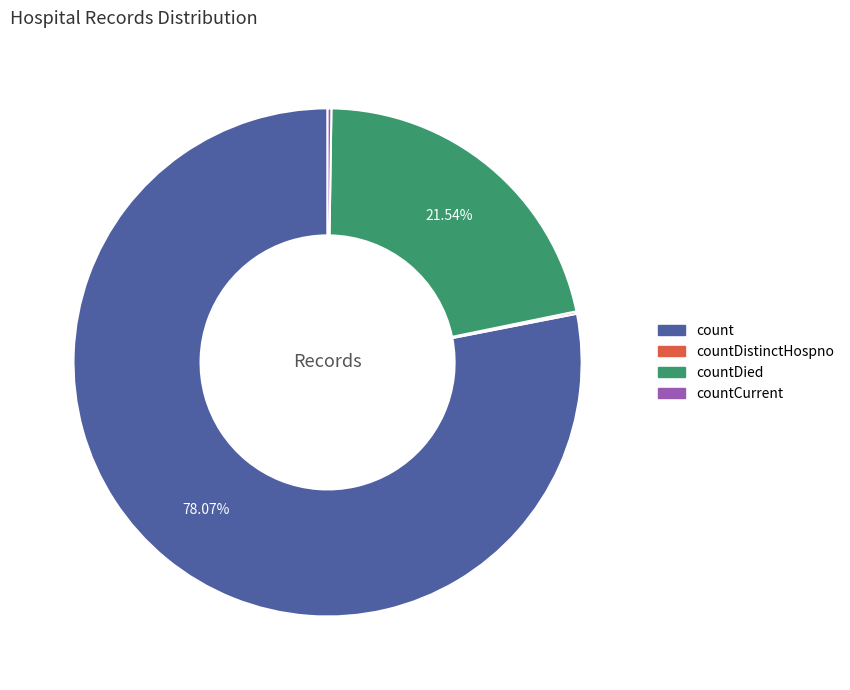

Does any single category account for the majority?

Yes